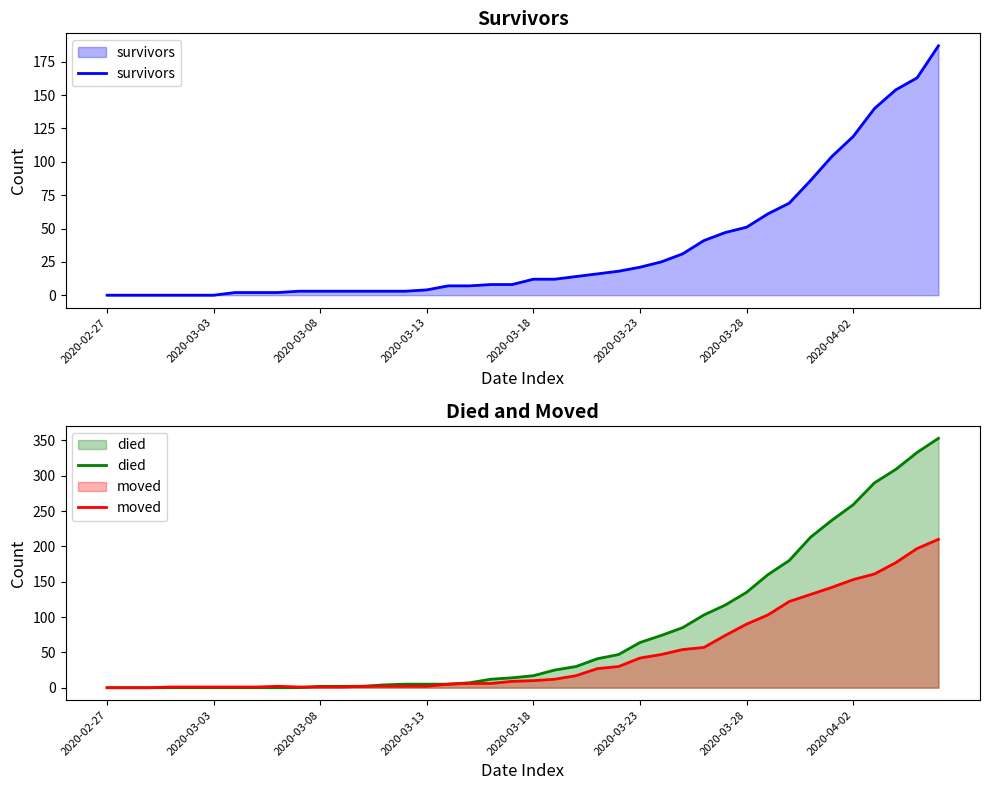

The died series shows -181 at 2020-02-27. True or false?

False